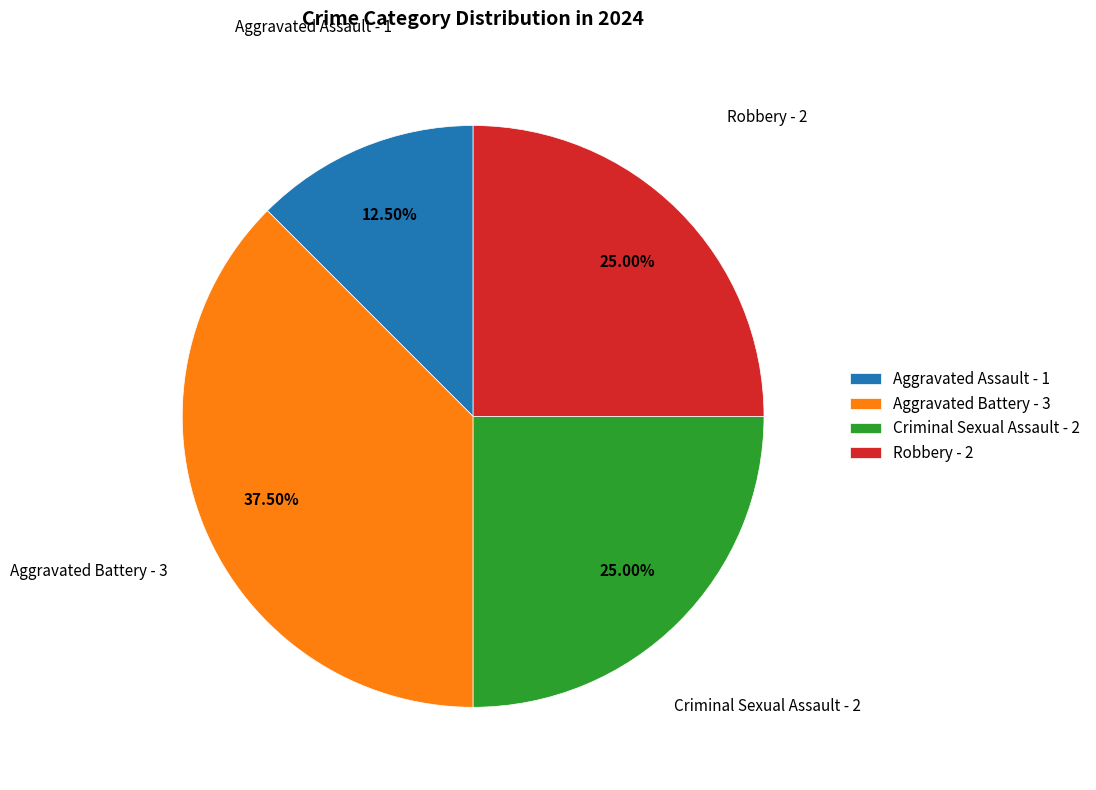

Is there a majority slice in this chart?

No